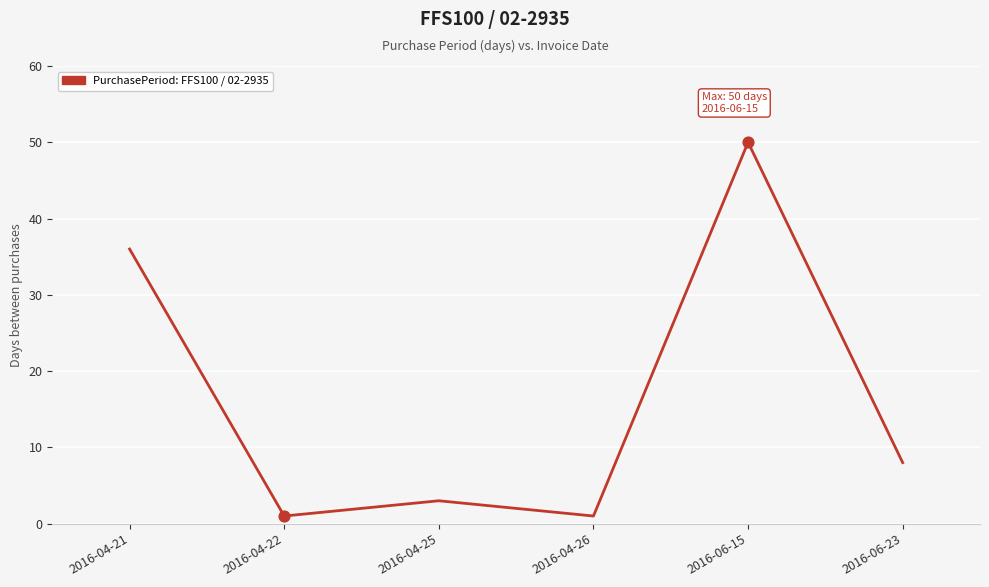

Approximately how many times larger is the value at 2016-04-21 compared to 2016-04-22?

36.0